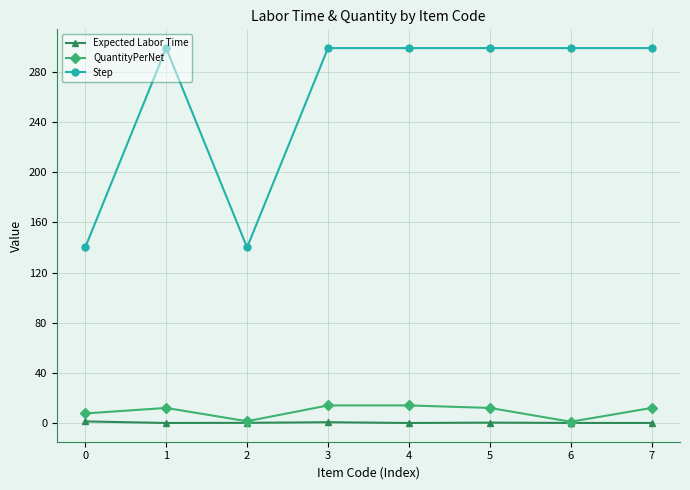

Which series has the widest spread of values?

Step